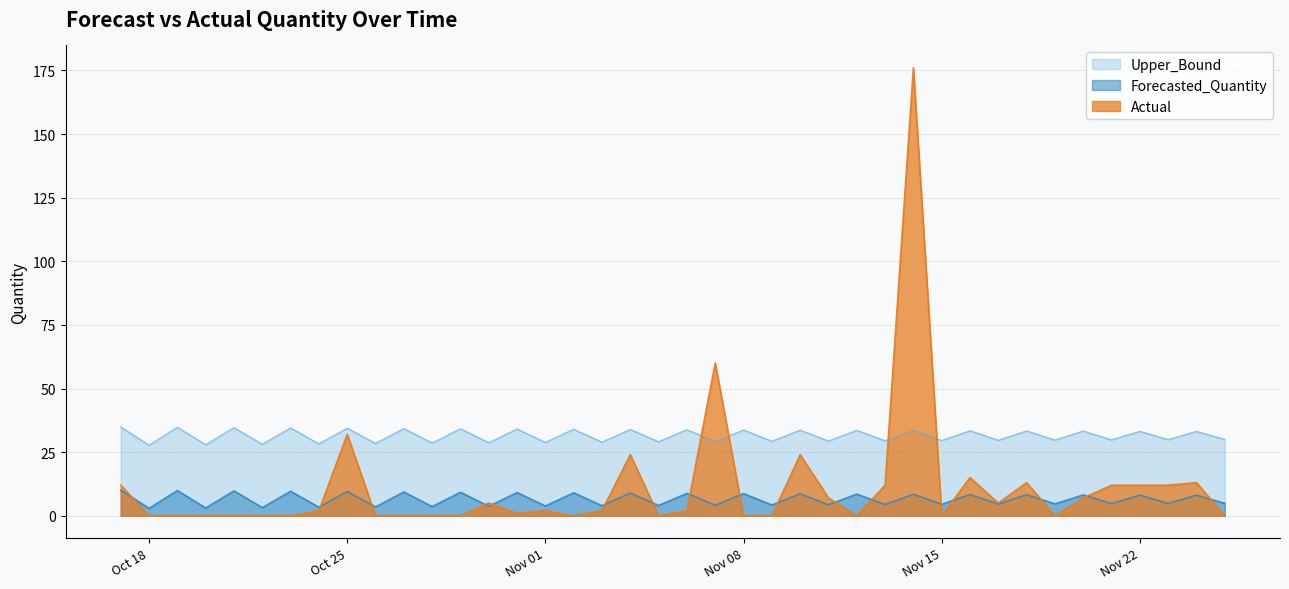

How many times do Forecasted_Quantity and Actual cross each other?

17